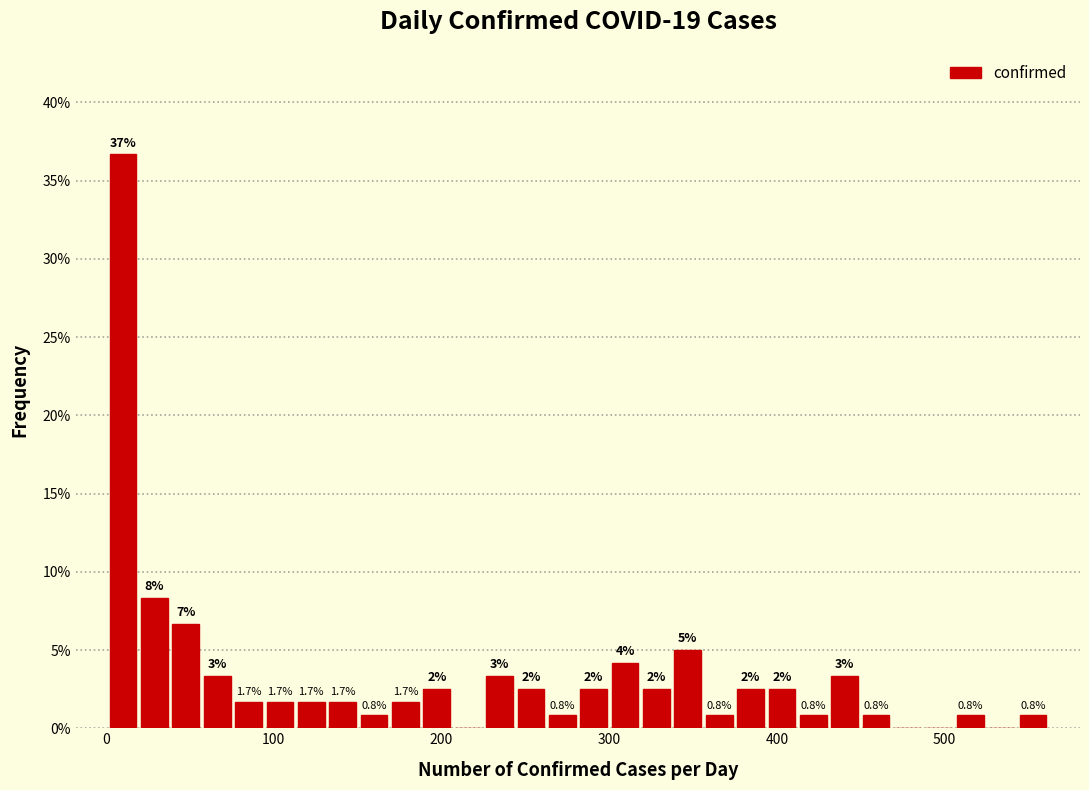

Read against the x-axis, roughly where is the centre of the tallest bar?

10